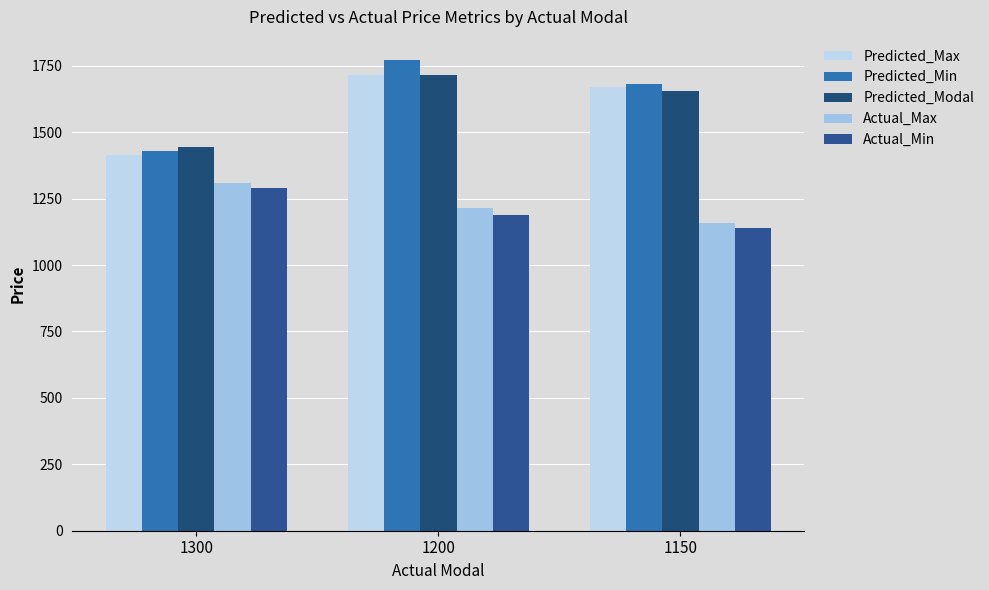

Is it true that Predicted_Min equals 1428.5 at 1300?

True